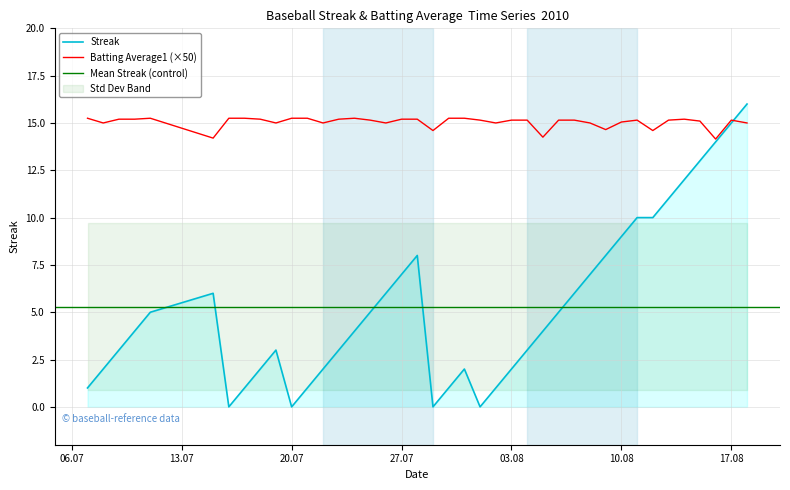

Which series has the largest range (max minus min)?

Streak